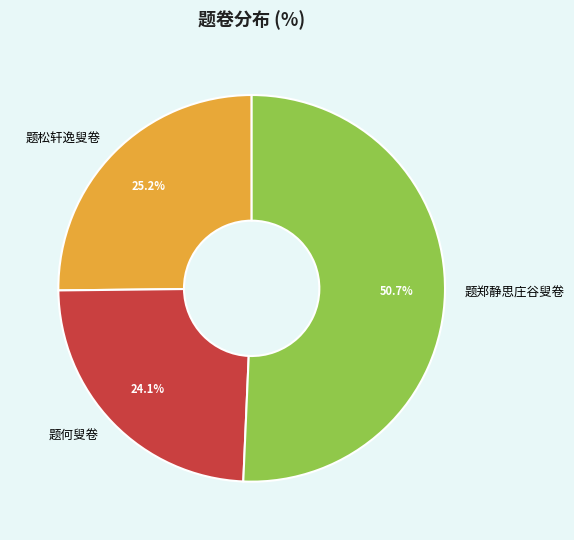

How many segments does this pie chart have?

3